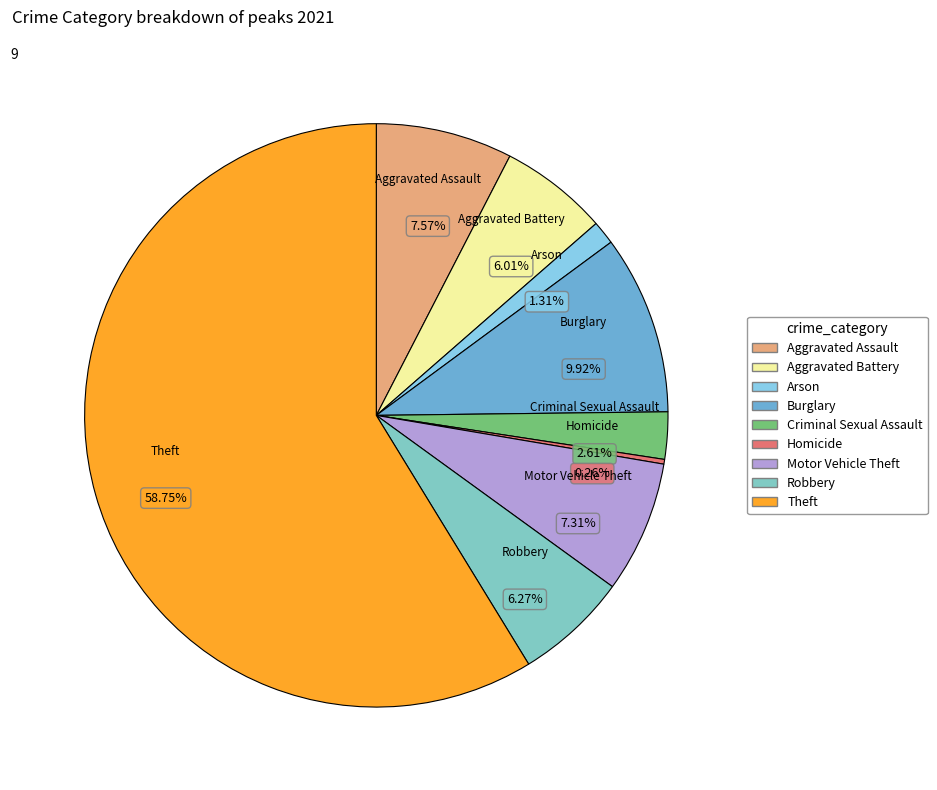

Which category has the smallest portion of the pie?

Homicide